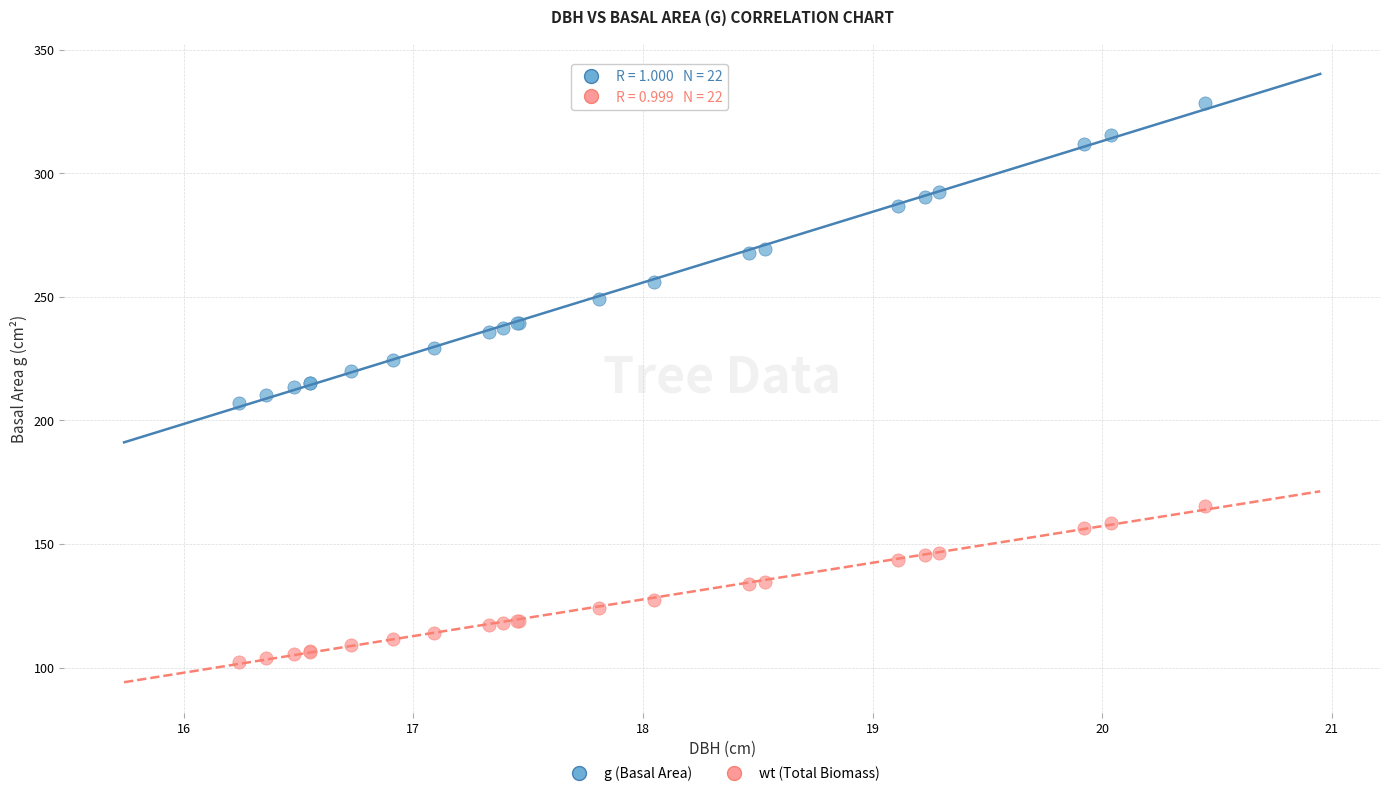

Which series reaches the minimum Y coordinate?

wt (Total Biomass)